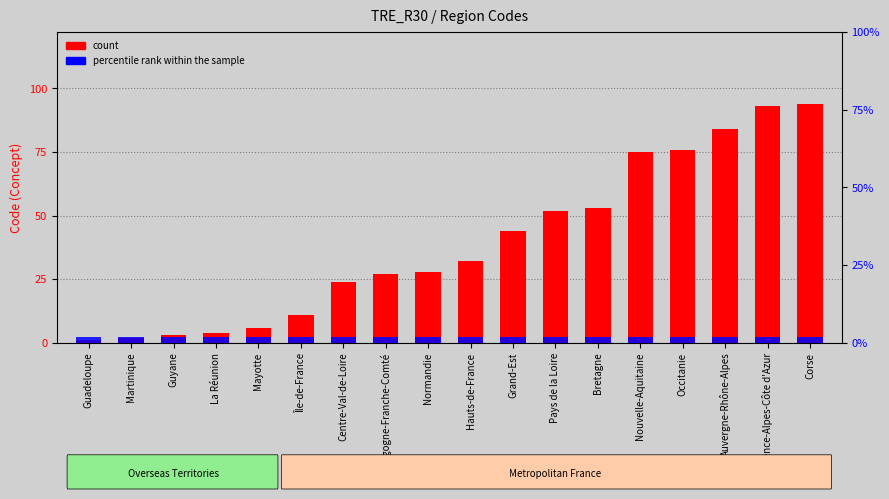

What is the label of the 1st bar from the right?

Corse